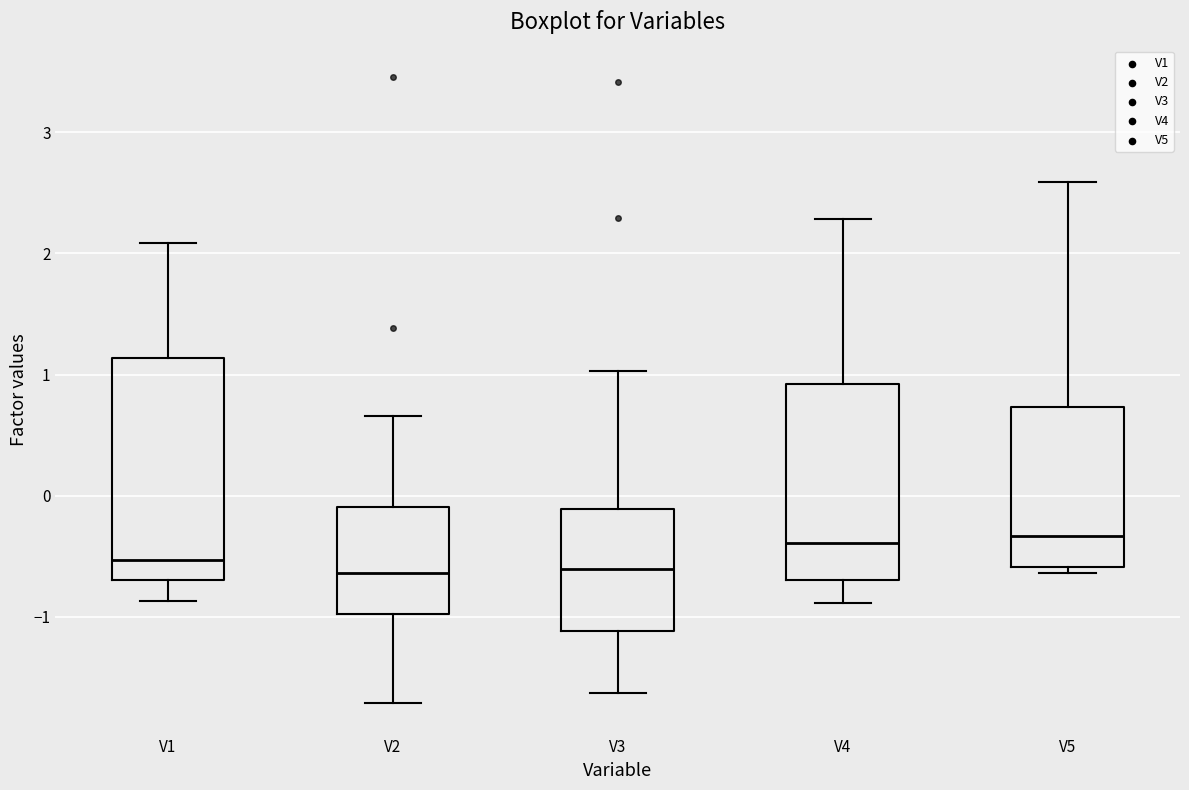

Where does the upper whisker of the box for V2 end on the y-axis? The values are not printed on the chart, so give them approximately, as read against the axis.

0.7